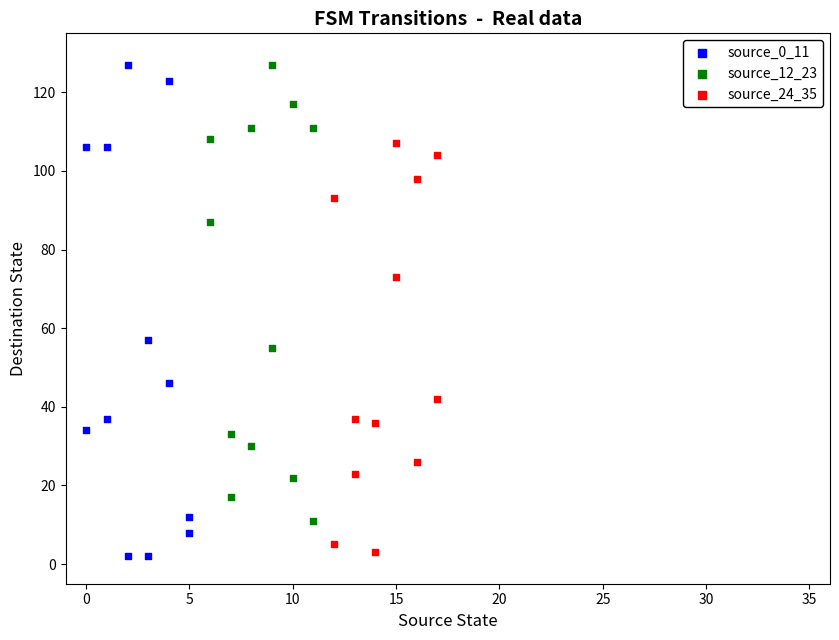

What are all the series names shown in the legend?

source_0_11, source_12_23, source_24_35